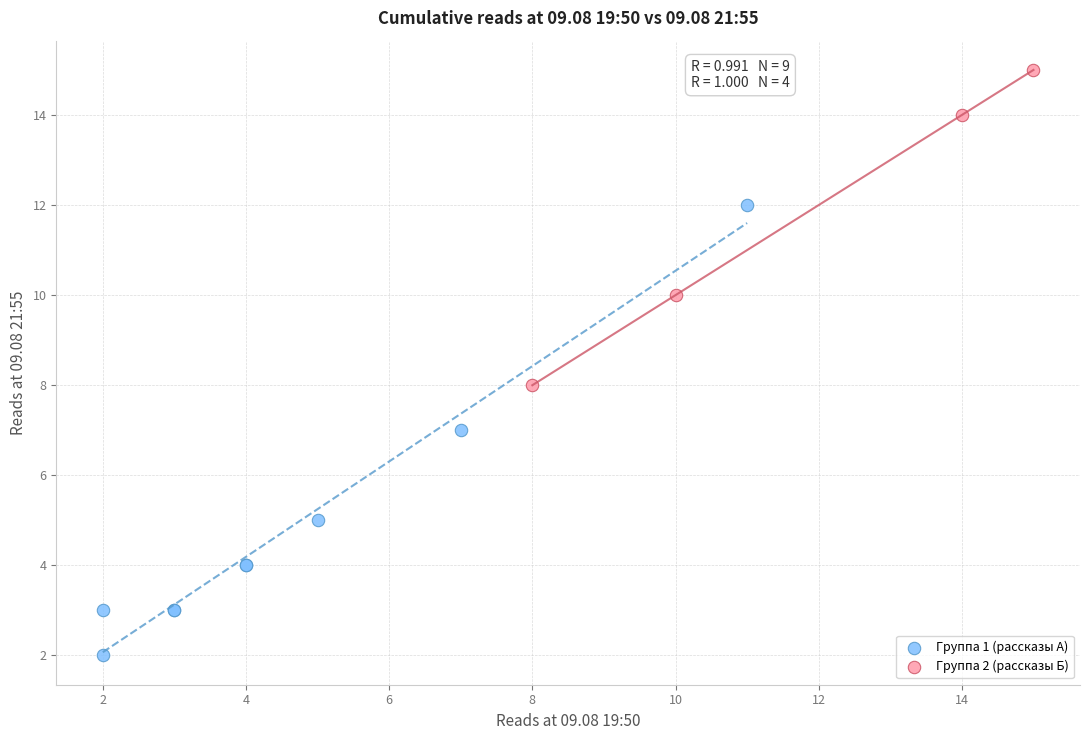

Which series reaches the maximum Y coordinate?

Группа 2 (рассказы Б)